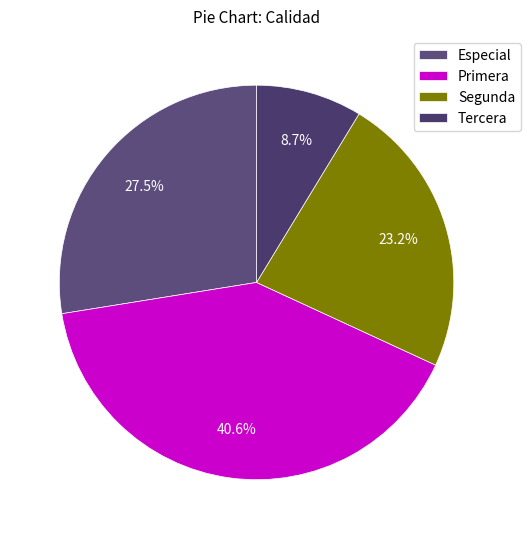

What percentage is the Especial slice, to the nearest percent?

28%